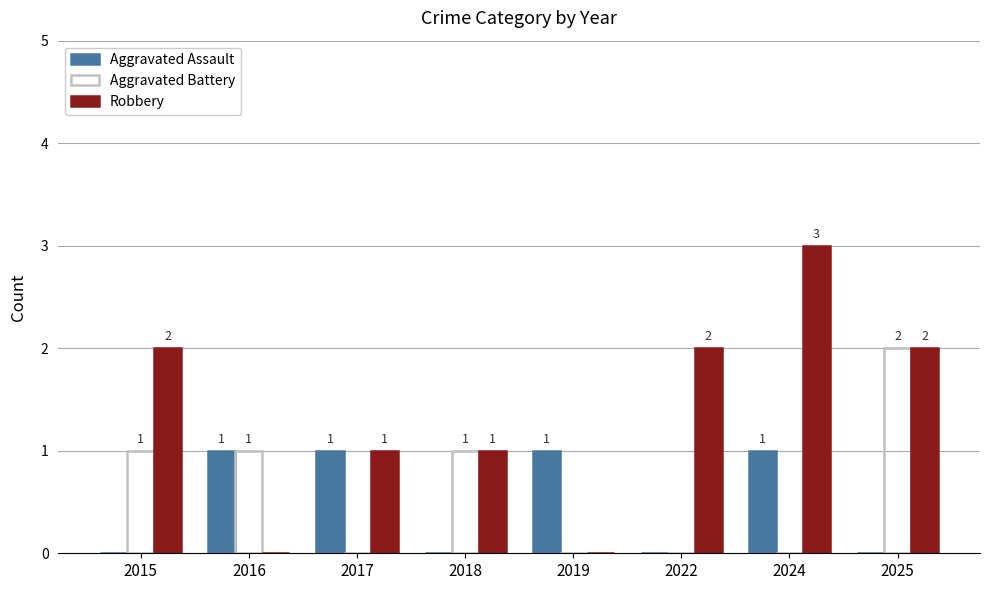

What is the maximum value shown in the chart?

3